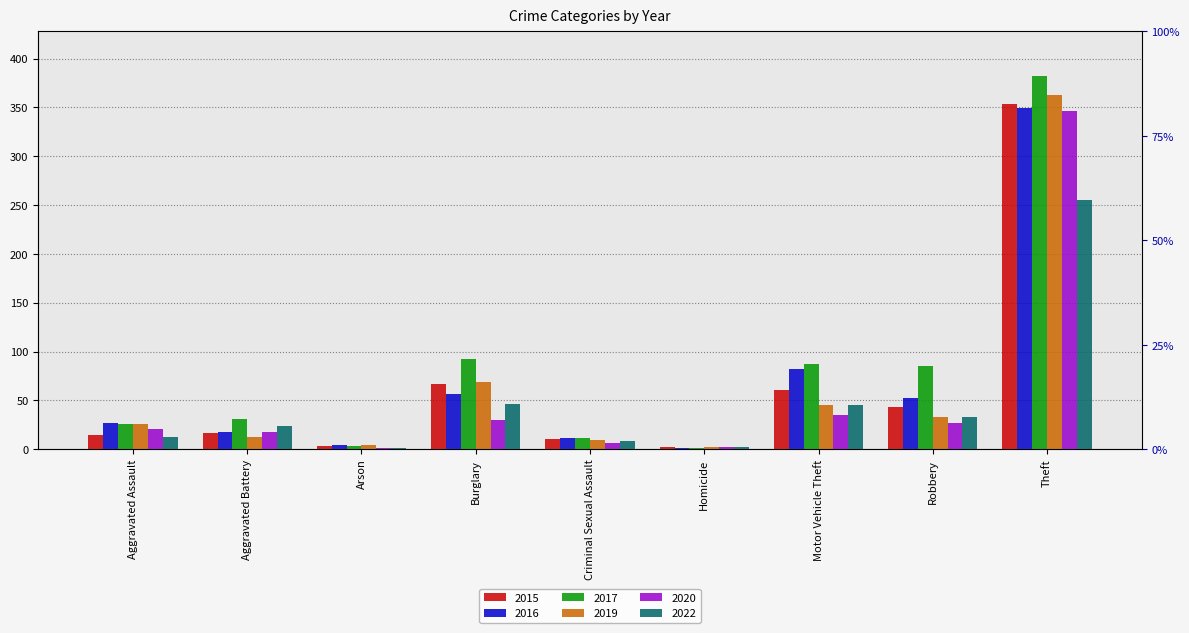

Between Aggravated Assault and Aggravated Battery, which series saw the biggest shift?

2019